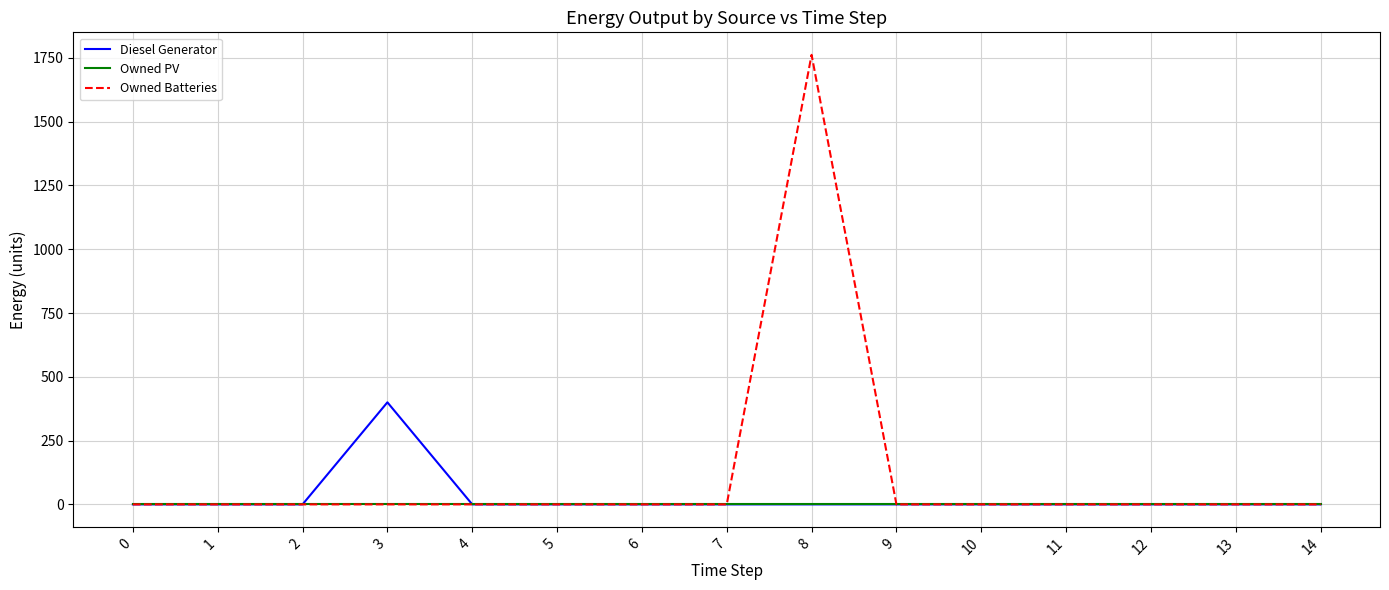

Which series has the largest total across all categories?

Owned Batteries